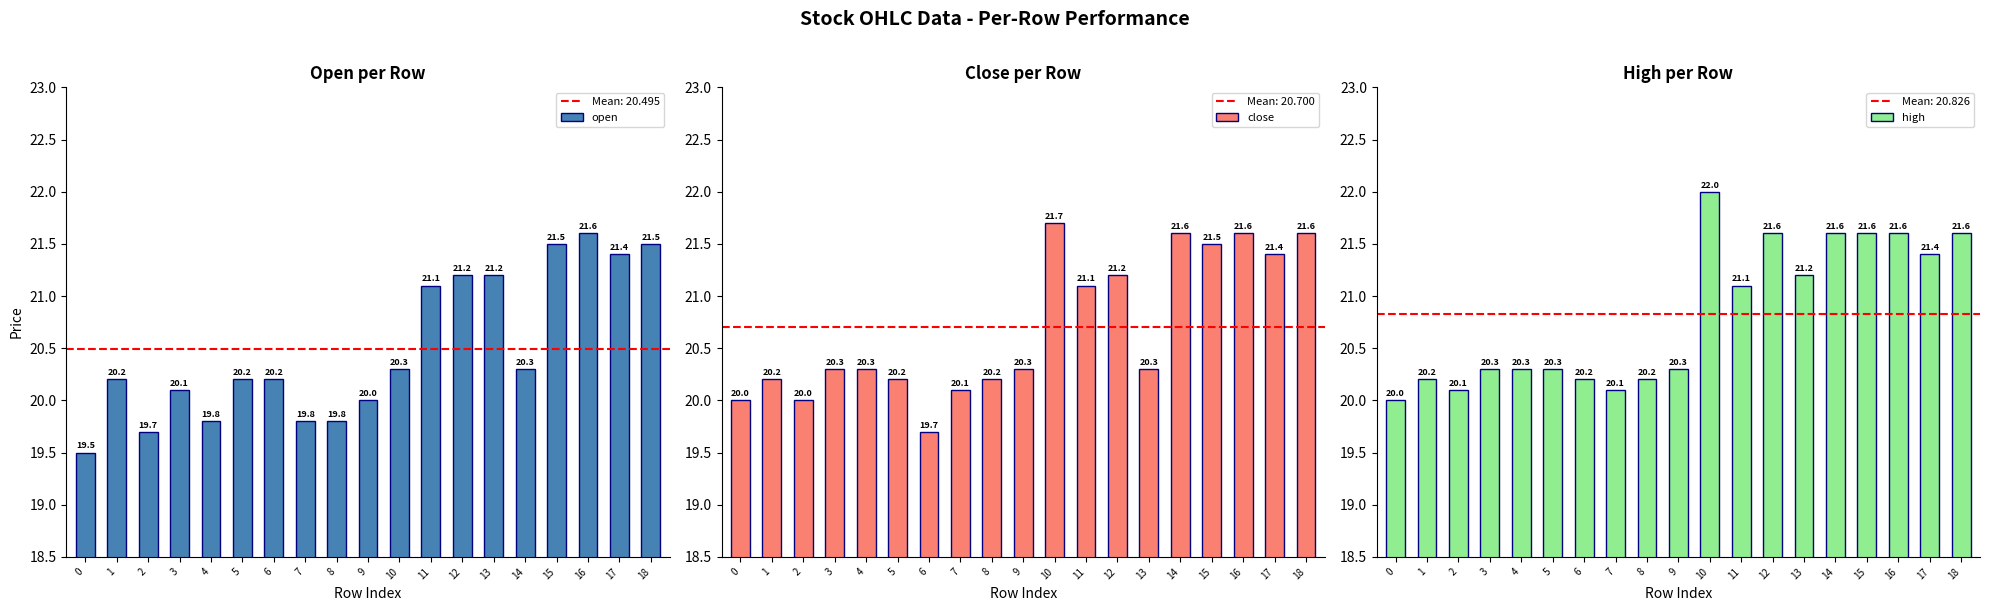

What are all the series names shown in the legend?

open, close, high